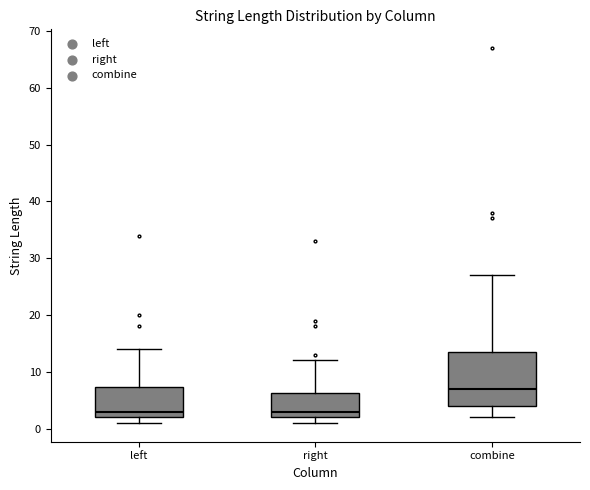

Comparing the boxes themselves (not the whiskers), which one is the tallest?

combine